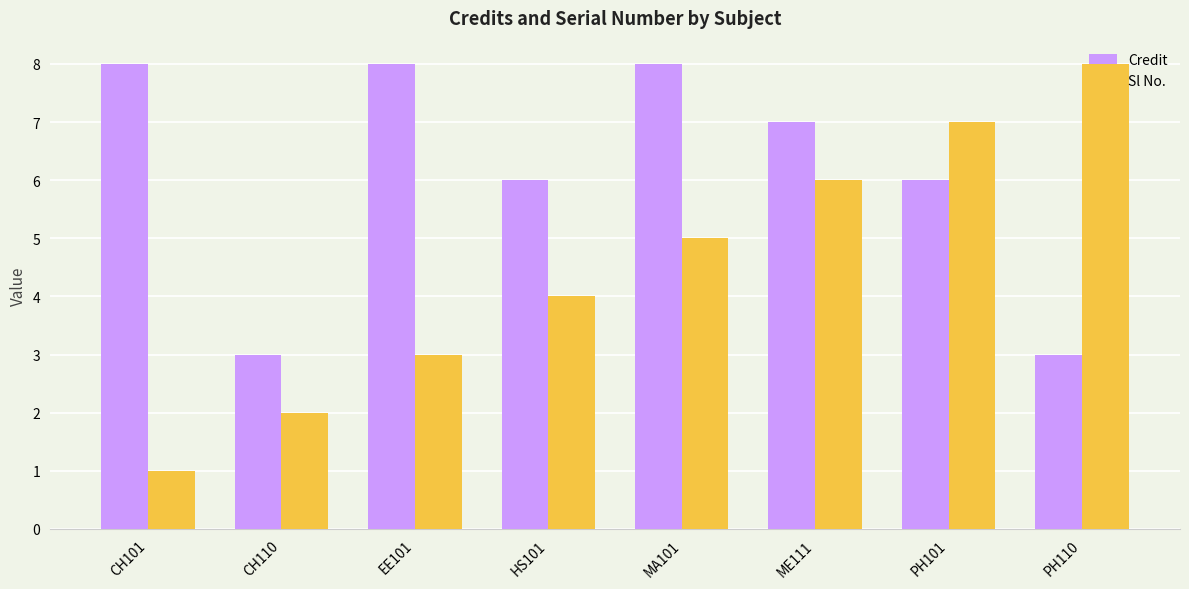

Reading left to right, what are all the values shown in this chart?

Credit: CH101=8	CH110=3	EE101=8	HS101=6	MA101=8	ME111=7	PH101=6	PH110=3
Sl No.: CH101=1	CH110=2	EE101=3	HS101=4	MA101=5	ME111=6	PH101=7	PH110=8